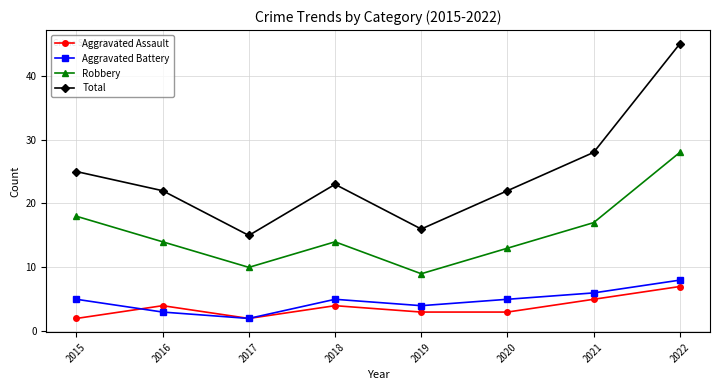

What is the greatest value displayed?

45